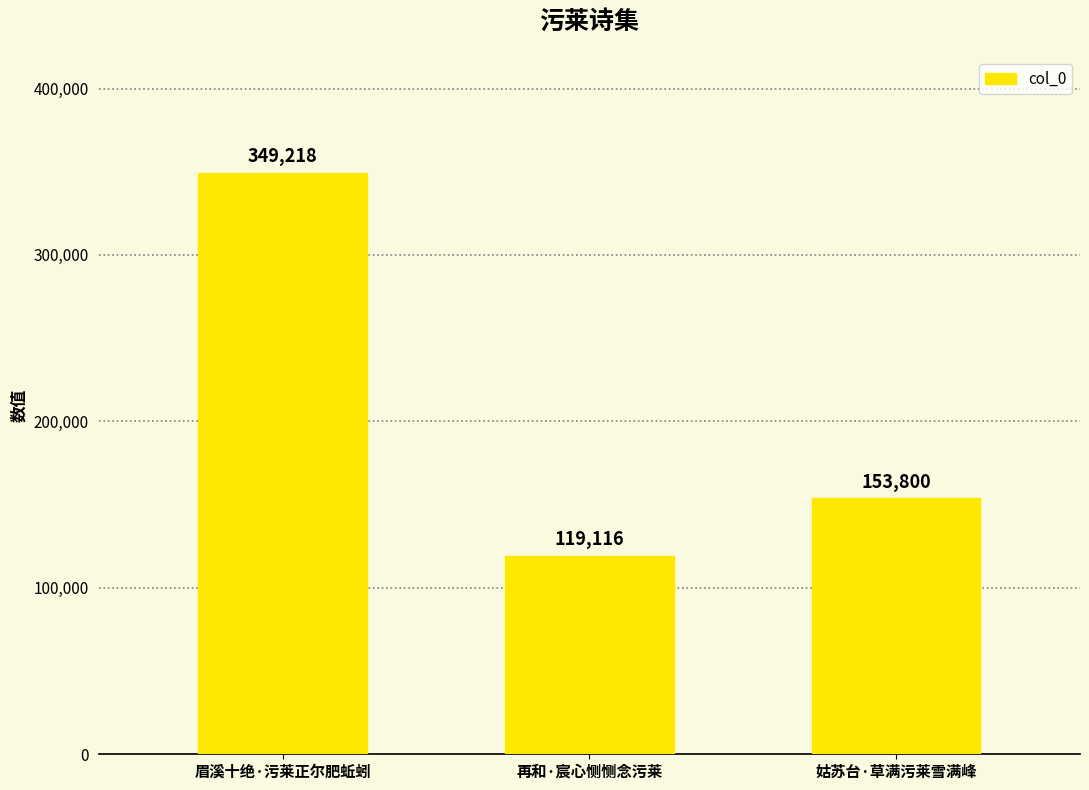

Are the bars grouped side by side (vs. stacked)?

No